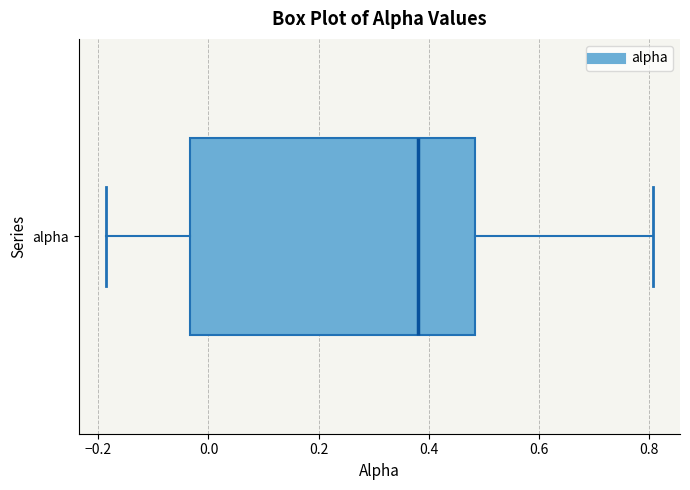

Read this box plot against the x-axis: the position of the median line, the range covered by the box, and the ends of both whiskers. The values are not printed on the chart, so give them approximately, as read against the axis.

median 0.38, box -0.04 to 0.48, whiskers -0.18 to 0.80